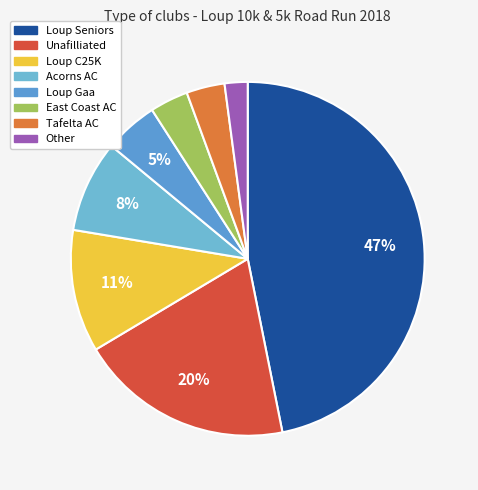

Rank the categories by value from highest to lowest.

Loup Seniors, Unafilliated, Loup C25K, Acorns AC, Loup Gaa, East Coast AC, Tafelta AC, Other